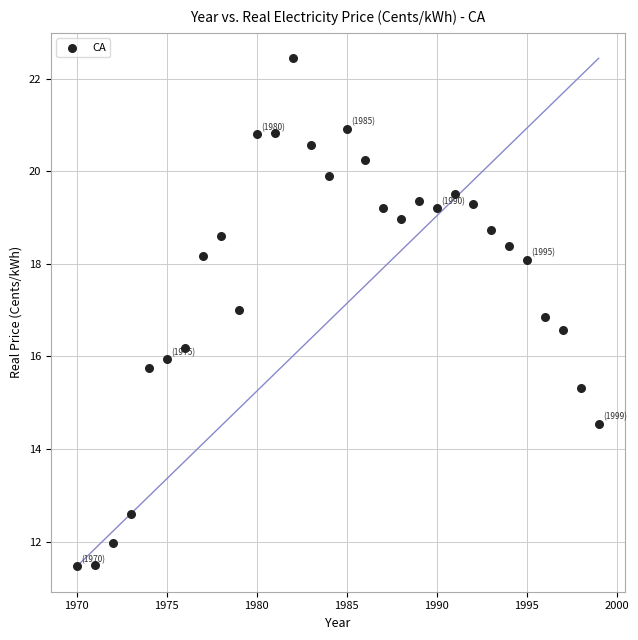

What is the range of Y values (max minus min)?

11.0